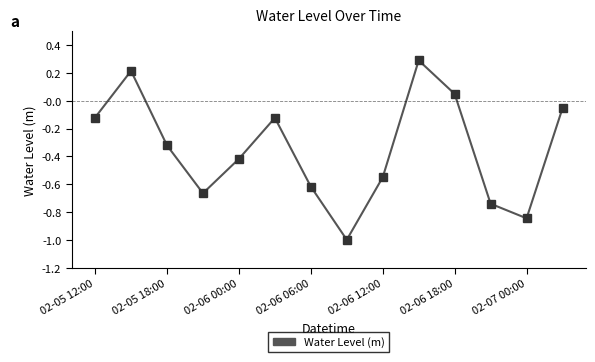

What is the greatest value displayed?

0.3